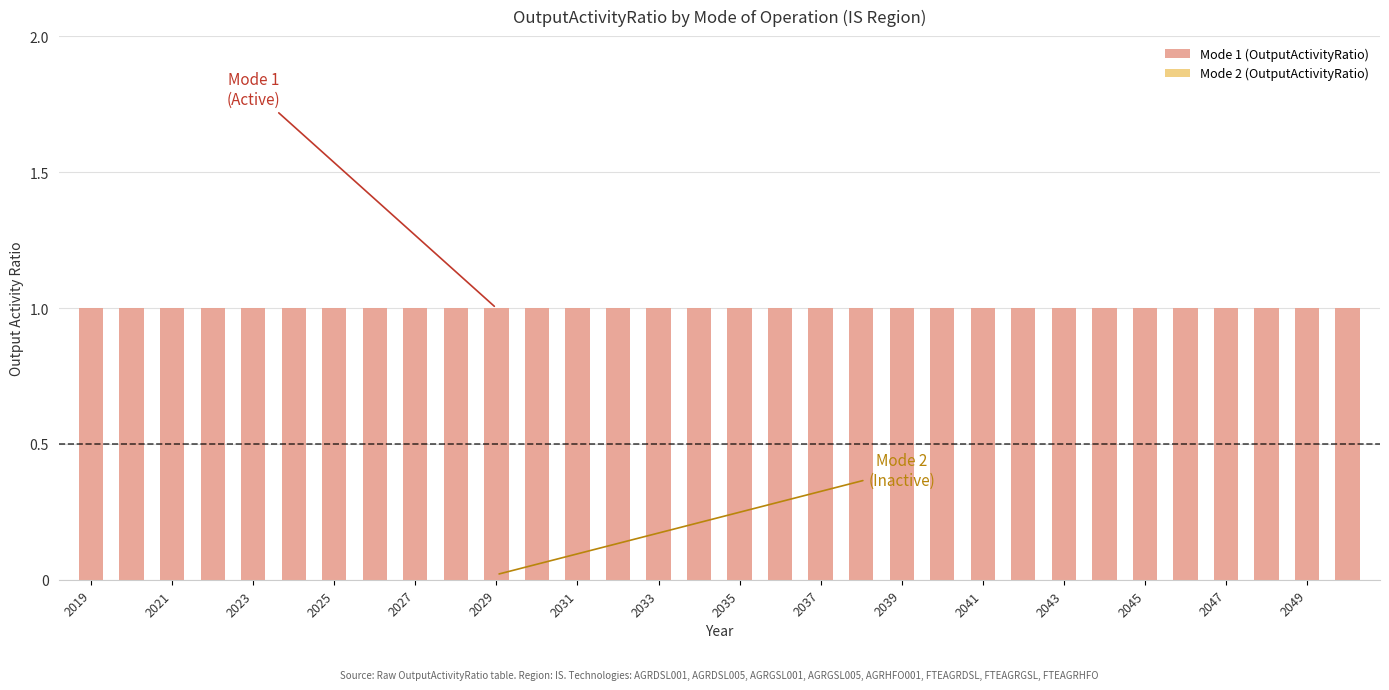

Reading right to left, extract all data points from this chart.

Mode 1 (OutputActivityRatio): 1	1	1	1	1	1	1	1	1	1	1	1	1	1	1	1	1	1	1	1	1	1	1	1	1	1	1	1	1	1	1	1
Mode 2 (OutputActivityRatio): 0	0	0	0	0	0	0	0	0	0	0	0	0	0	0	0	0	0	0	0	0	0	0	0	0	0	0	0	0	0	0	0